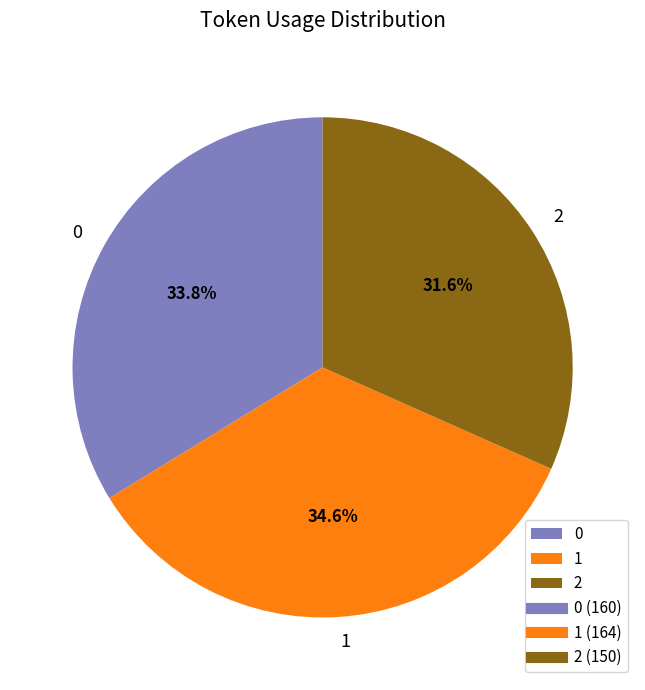

What percentage is the 2 slice, to the nearest percent?

32%